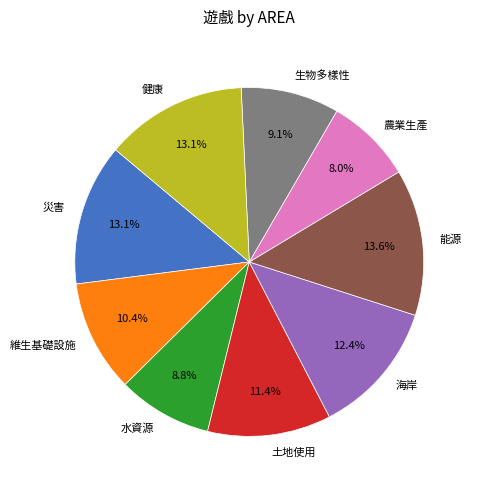

Is there a majority slice in this chart?

No